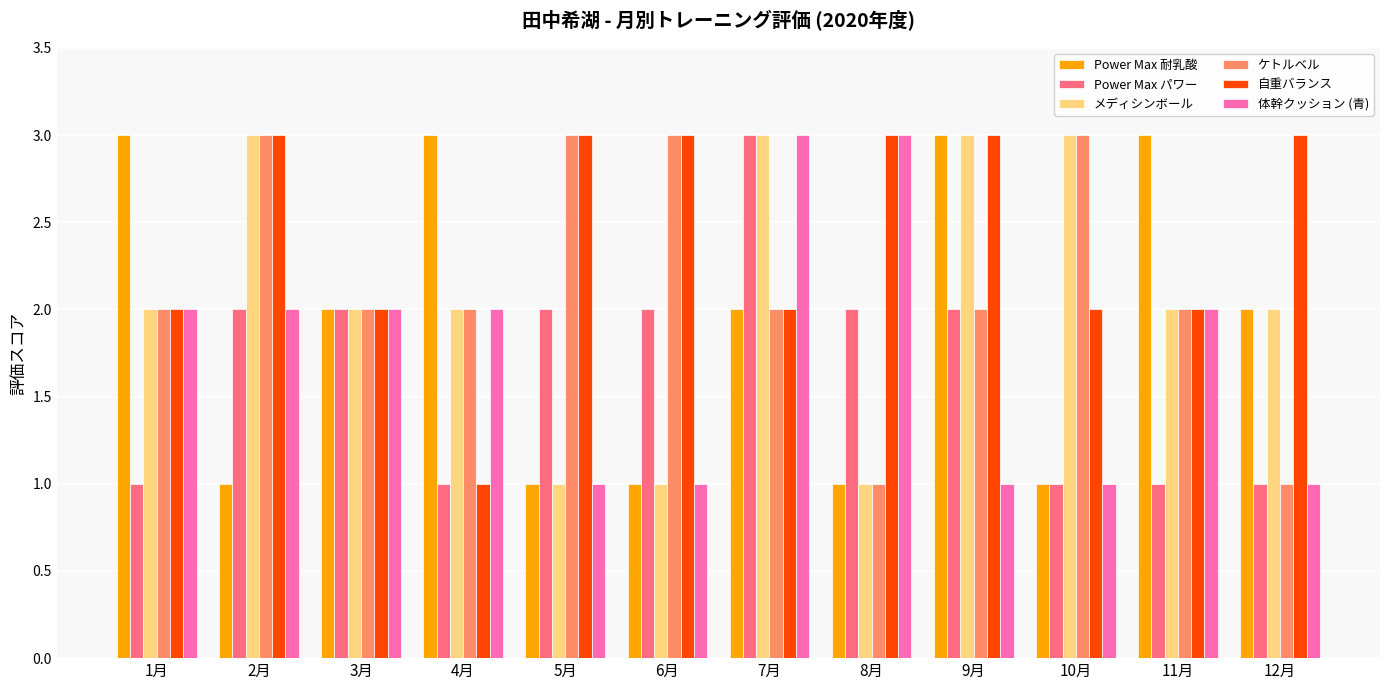

What is the total value across all series at 12月?

10